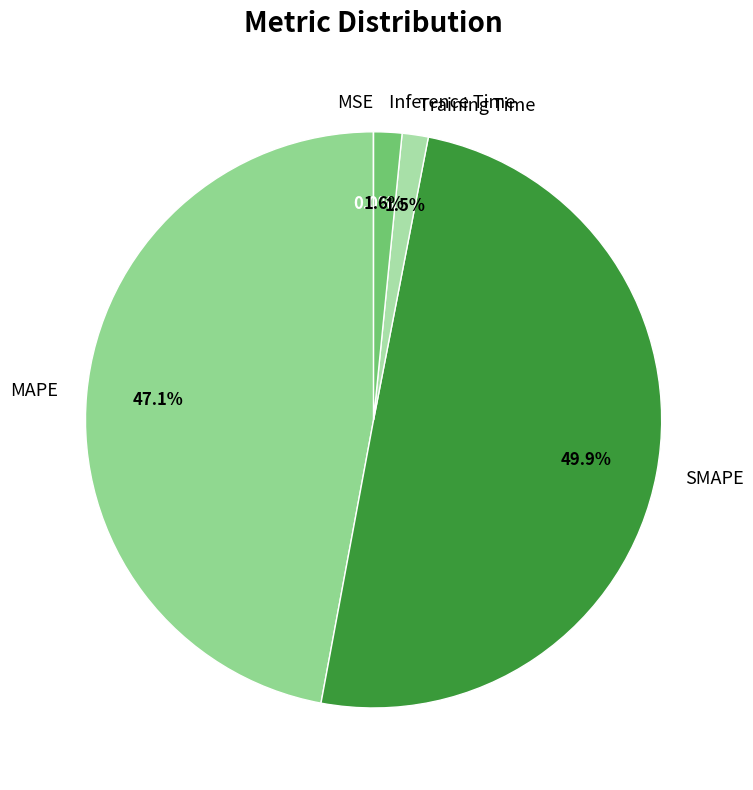

Is Training Time the majority of the pie?

No